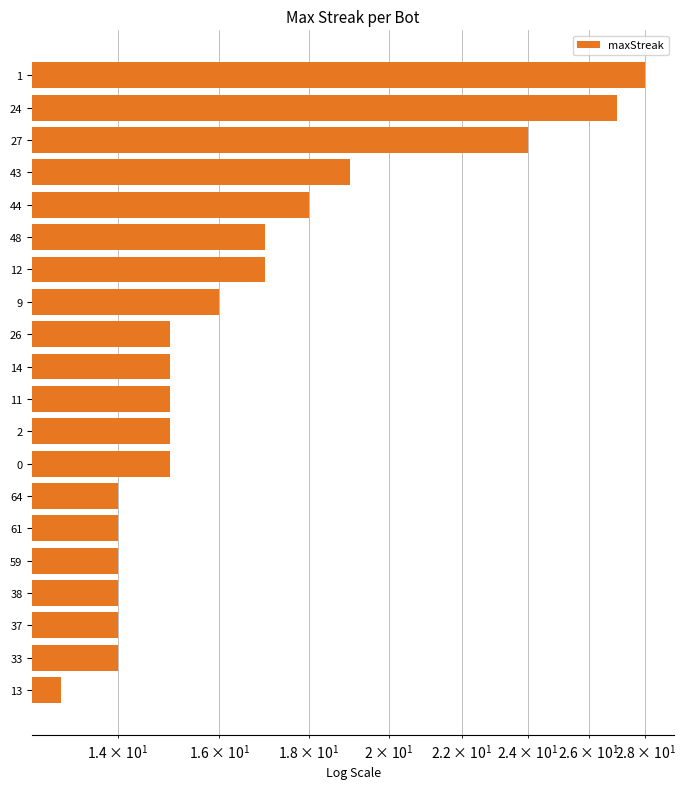

Count the number of values greater than 15.

8